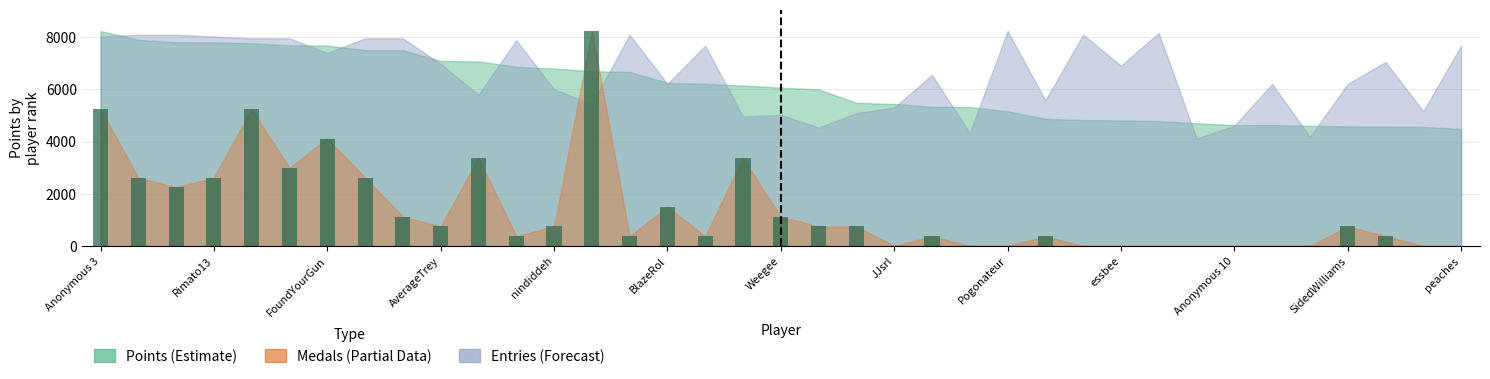

Reading left to right, list all the values displayed in this chart.

5237.3	2618.6	2244.5	2618.6	5237.3	2992.7	4115.0	2618.6	1122.3	748.2	3366.8	374.1	748.2	8230.0	374.1	1496.4	374.1	3366.8	1122.3	748.2	748.2	0.0	374.1	0.0	0.0	374.1	0.0	0.0	0.0	0.0	0.0	0.0	0.0	748.2	374.1	0.0	0.0